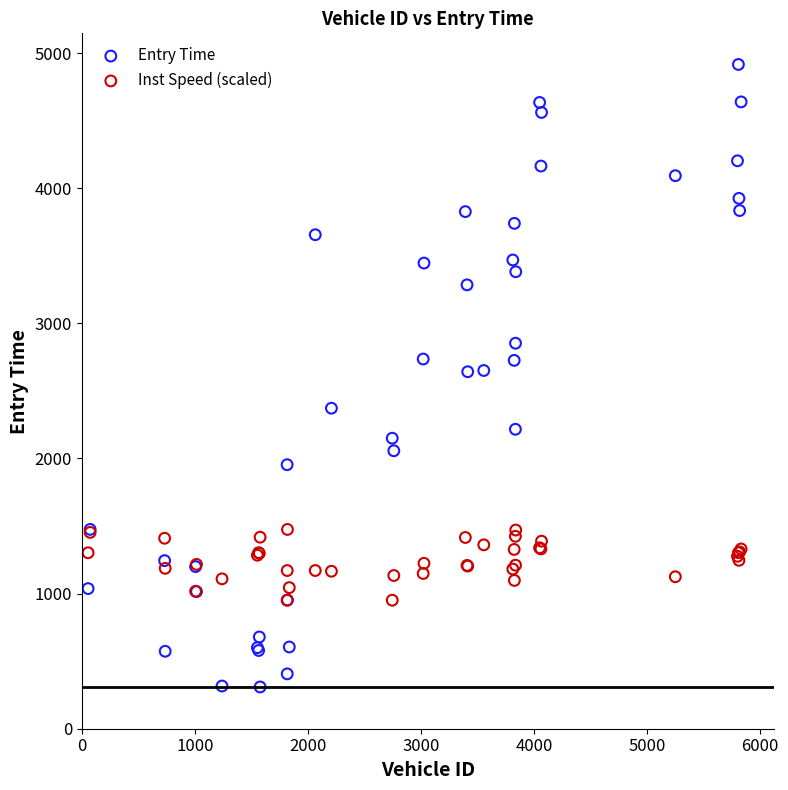

What are all the series names shown in the legend?

Entry Time, Inst Speed (scaled)